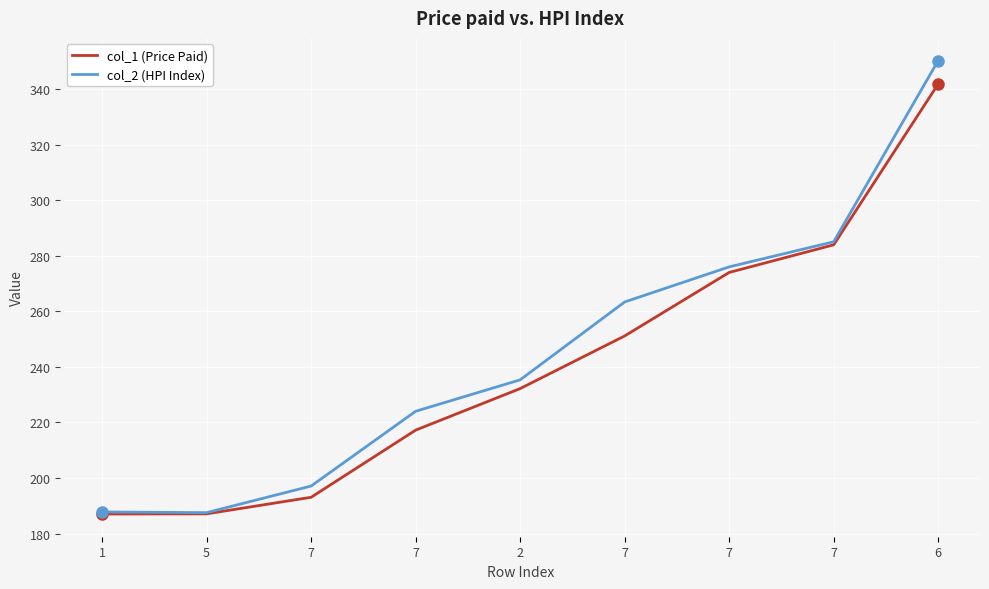

At which category is the sum across all series the highest?

6